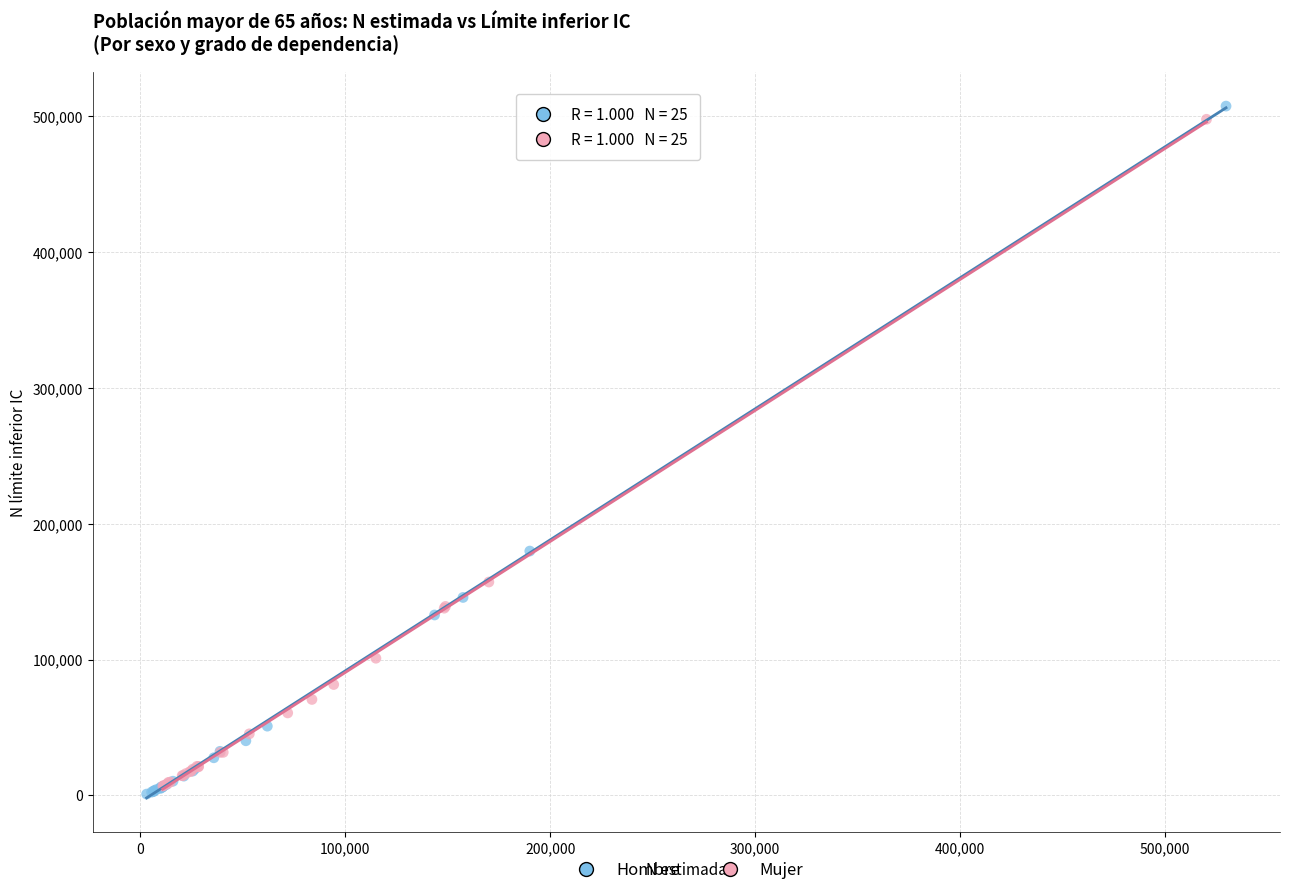

Which series has the largest Y range (max minus min)?

Hombre